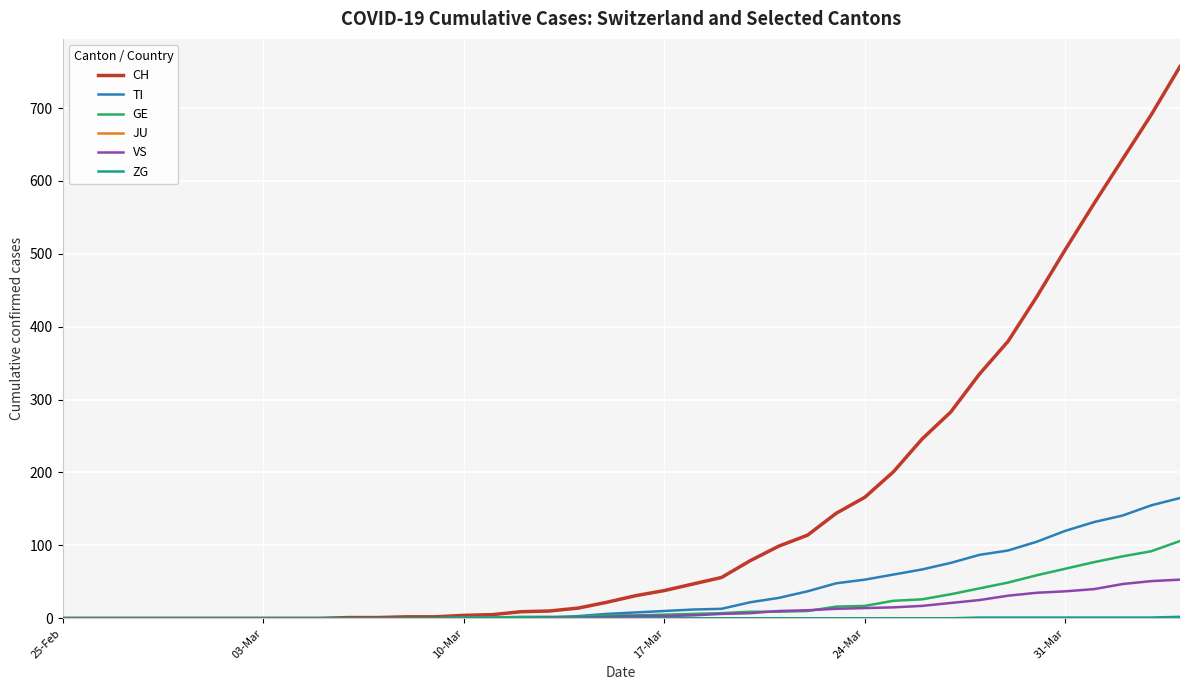

What is the greatest value displayed?

757